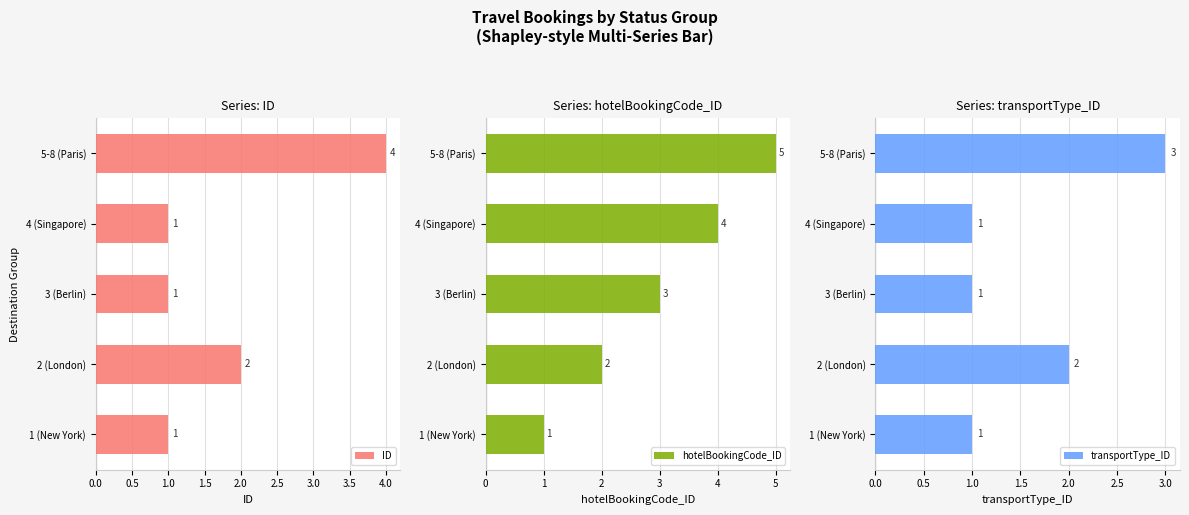

List the labels in order of hotelBookingCode_ID value, largest first.

5-8 (Paris), 4 (Singapore), 3 (Berlin), 2 (London), 1 (New York)